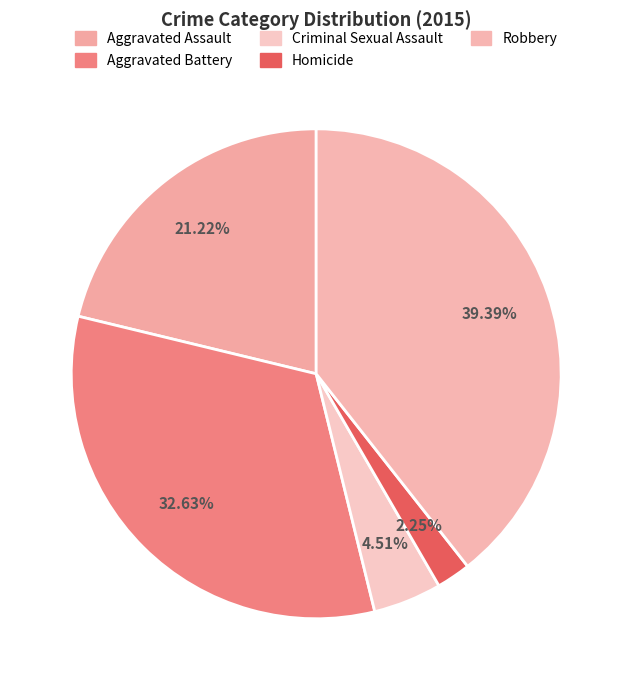

To the nearest percent, what is the difference between the Aggravated Assault and Homicide slice percentages?

19%